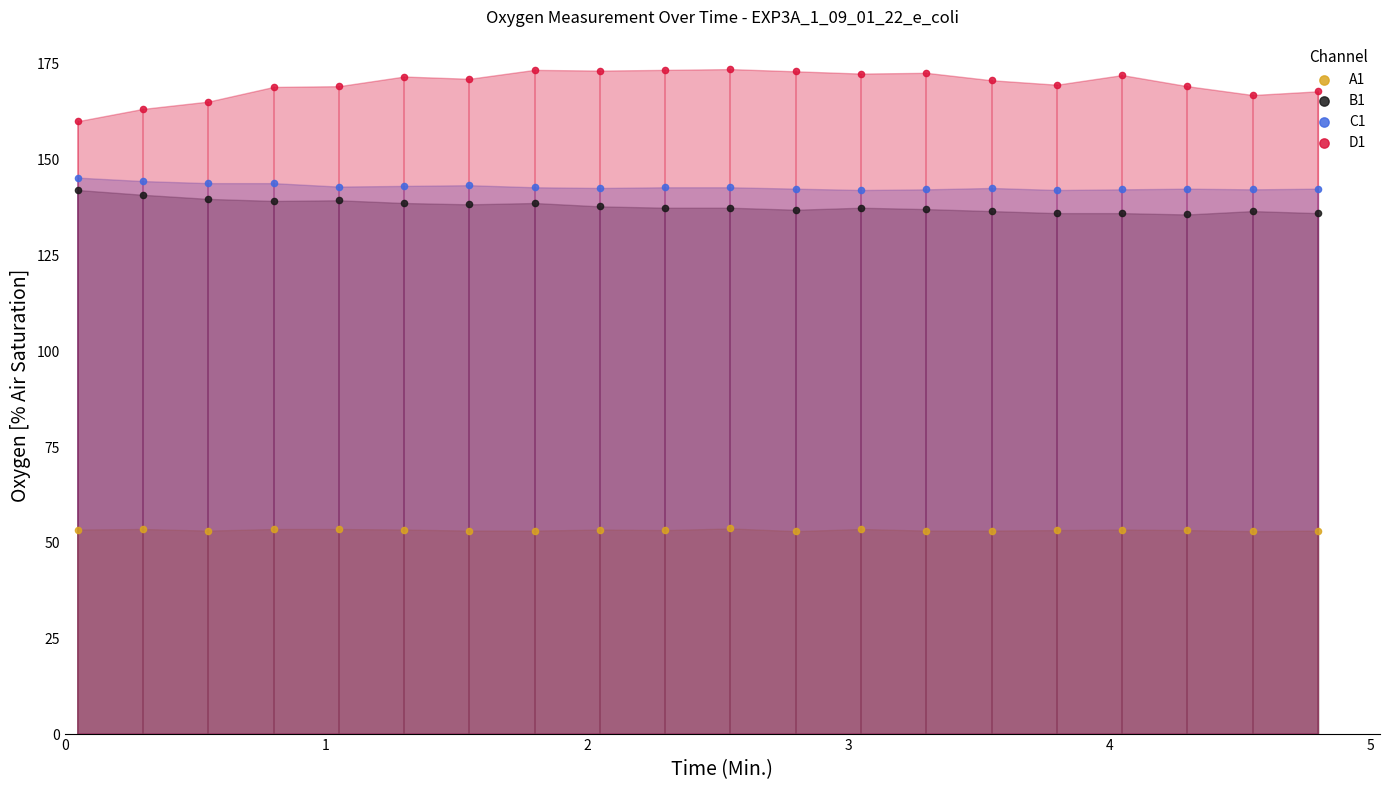

Which series has the widest spread of Y values?

D1